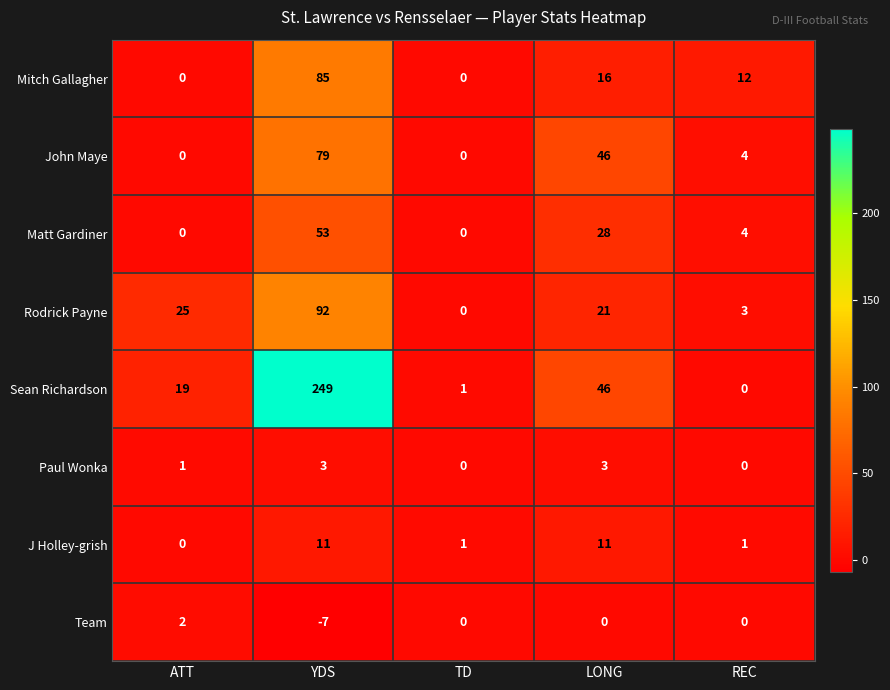

Which label corresponds to the smallest value in the chart?

YDS